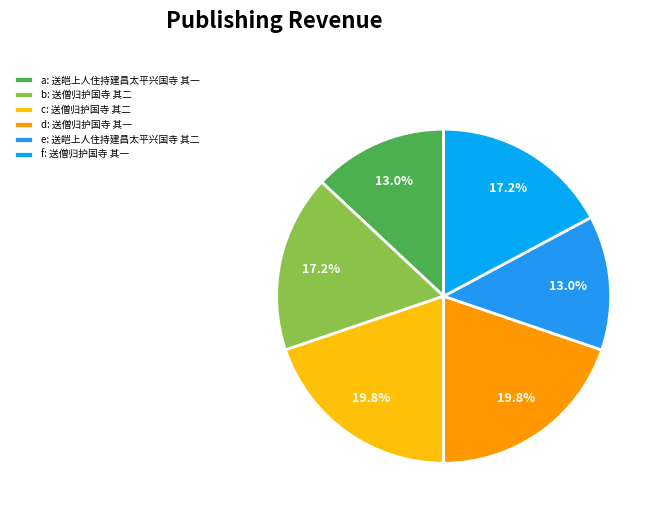

Count the number of slices in the pie.

6